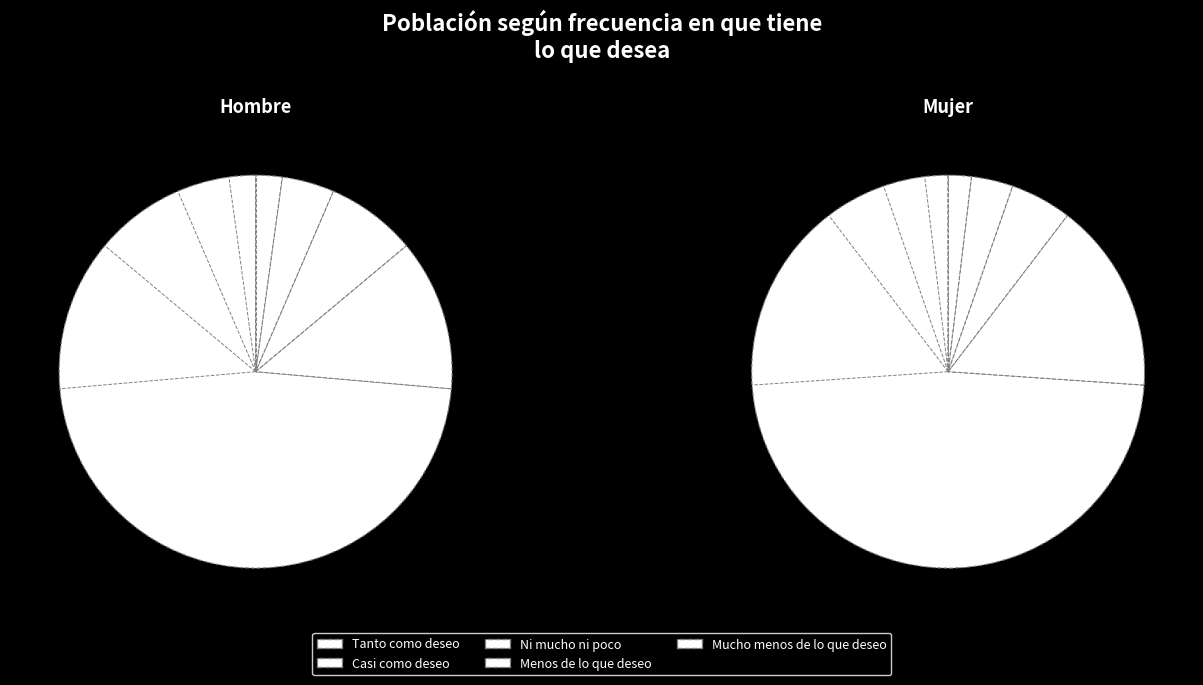

Which slice represents more than half of the pie?

Tanto como deseo